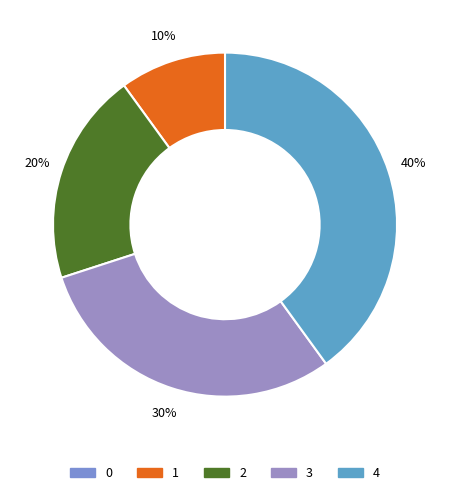

How much of the chart is everything except 2?

80.0%